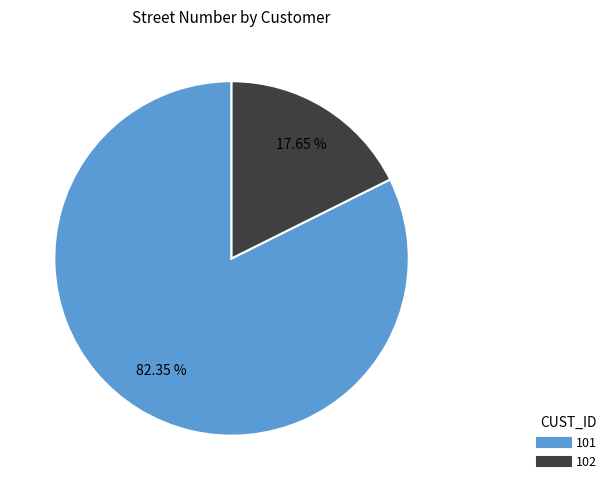

To the nearest percent, what is the difference between the 102 and 101 slice percentages?

65%